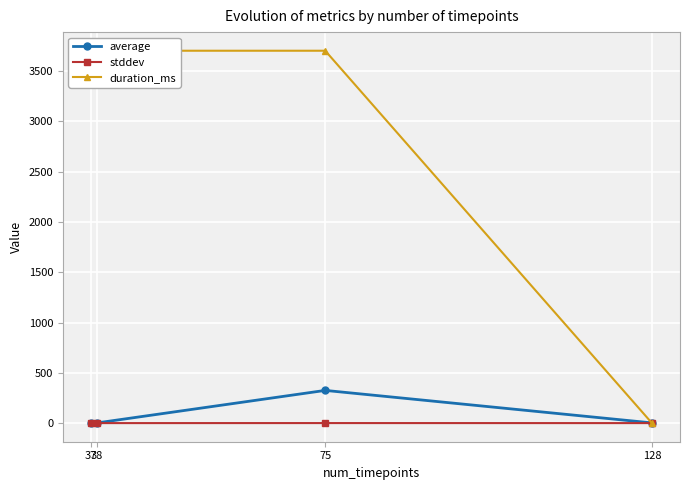

True or false: average and stddev intersect in this chart.

False